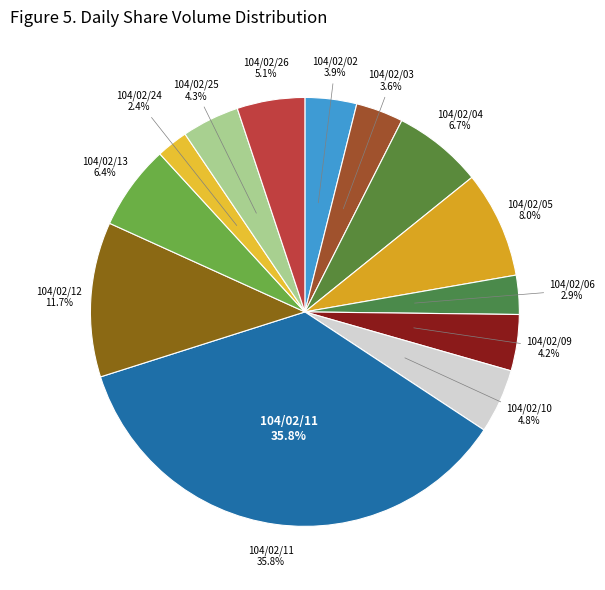

The 104/02/09 slice represents 1% of the pie. True or false?

False